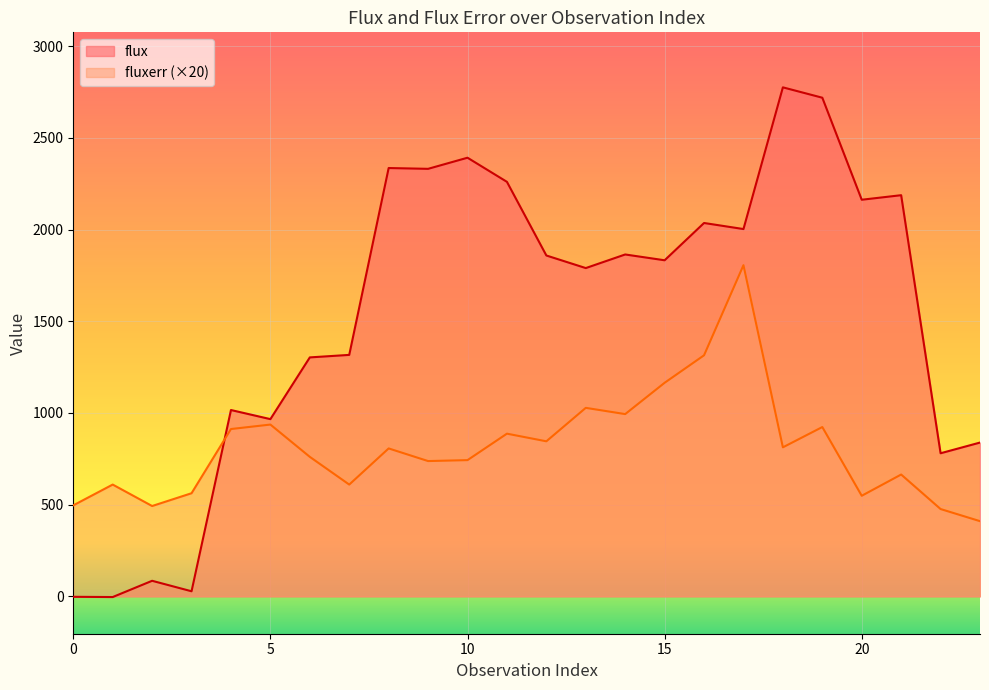

Which series has the widest spread of values?

flux